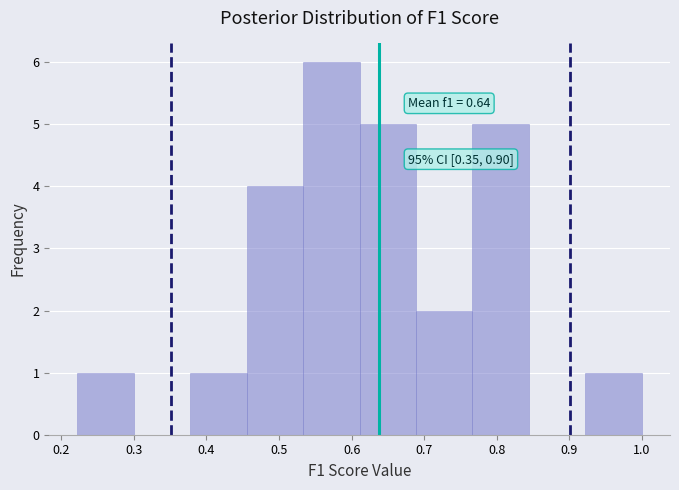

Which range on the x-axis has the tallest bar?

0.53 to 0.61